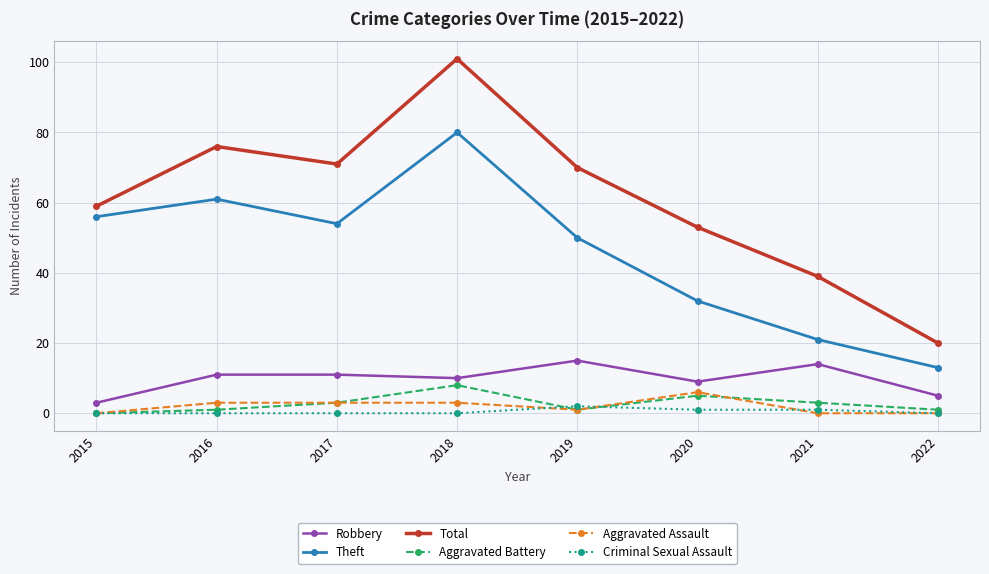

True or false: Aggravated Assault and Theft cross at least once.

False